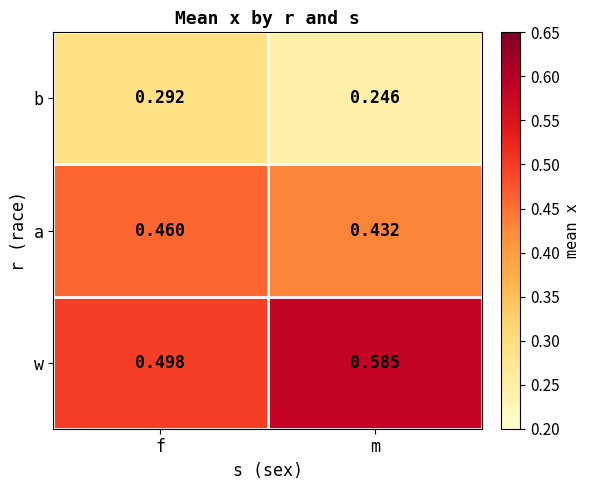

Which label corresponds to the smallest value in the chart?

m